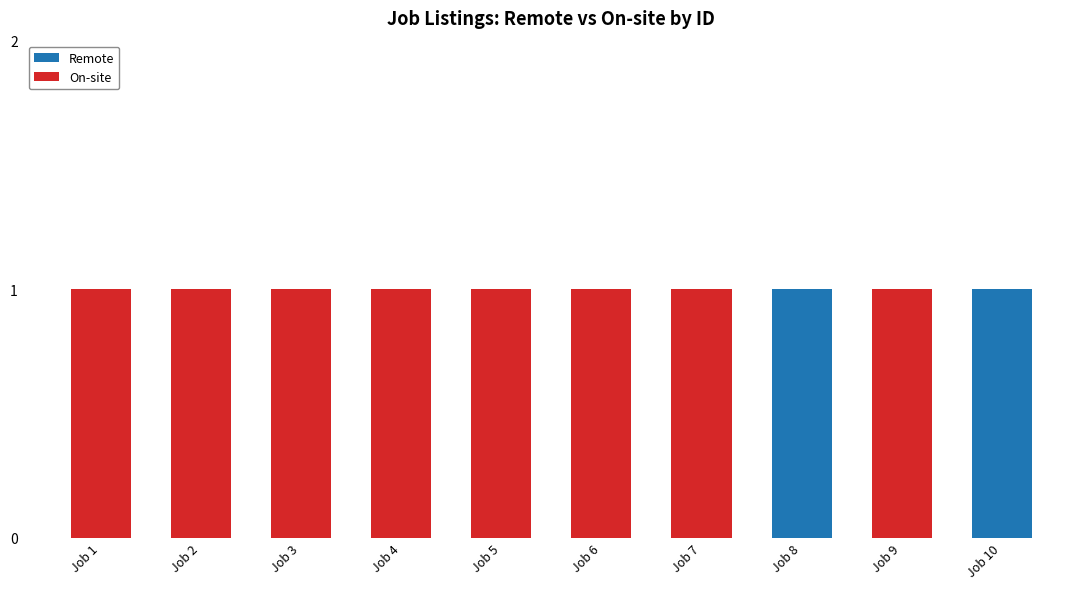

Reading right to left, transcribe the values for Remote.

Job 10=1	Job 9=0	Job 8=1	Job 7=0	Job 6=0	Job 5=0	Job 4=0	Job 3=0	Job 2=0	Job 1=0